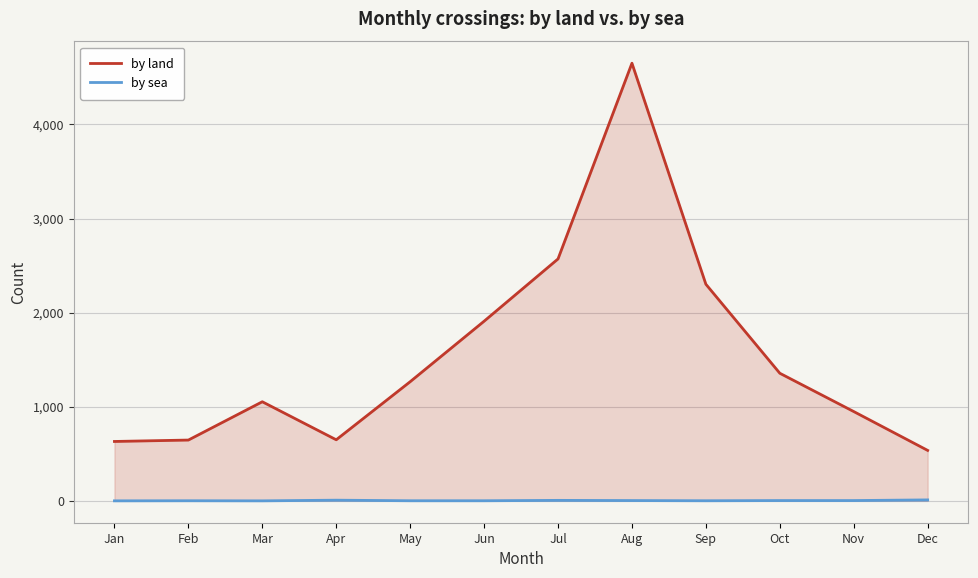

True or false: by land and by sea cross at least once.

False